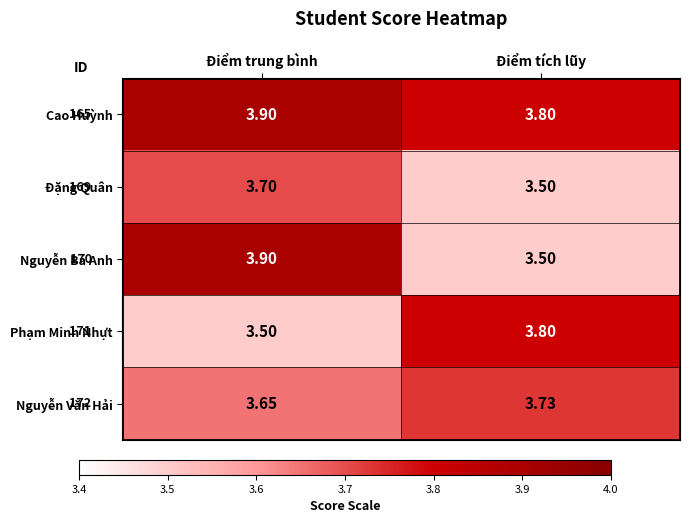

What is the greatest value displayed?

3.9